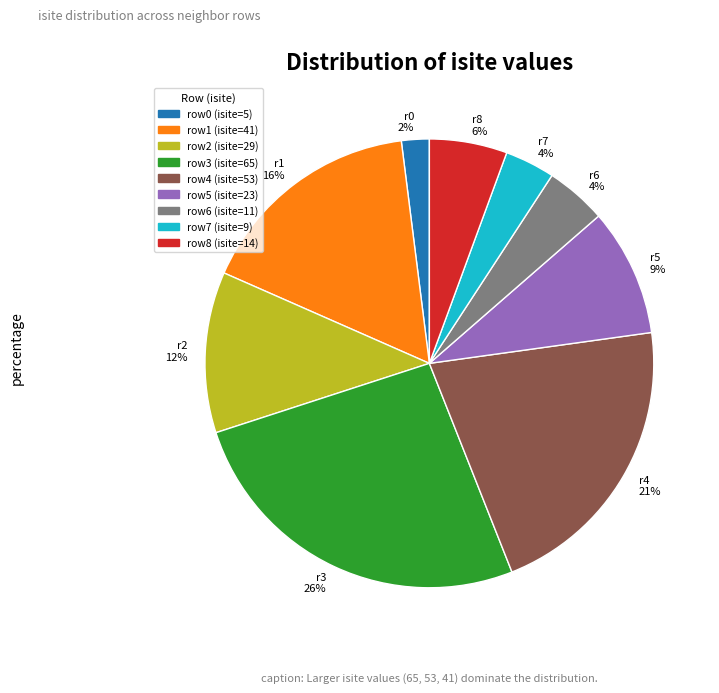

What percentage is the row4 (isite=53) slice, to the nearest percent?

21%